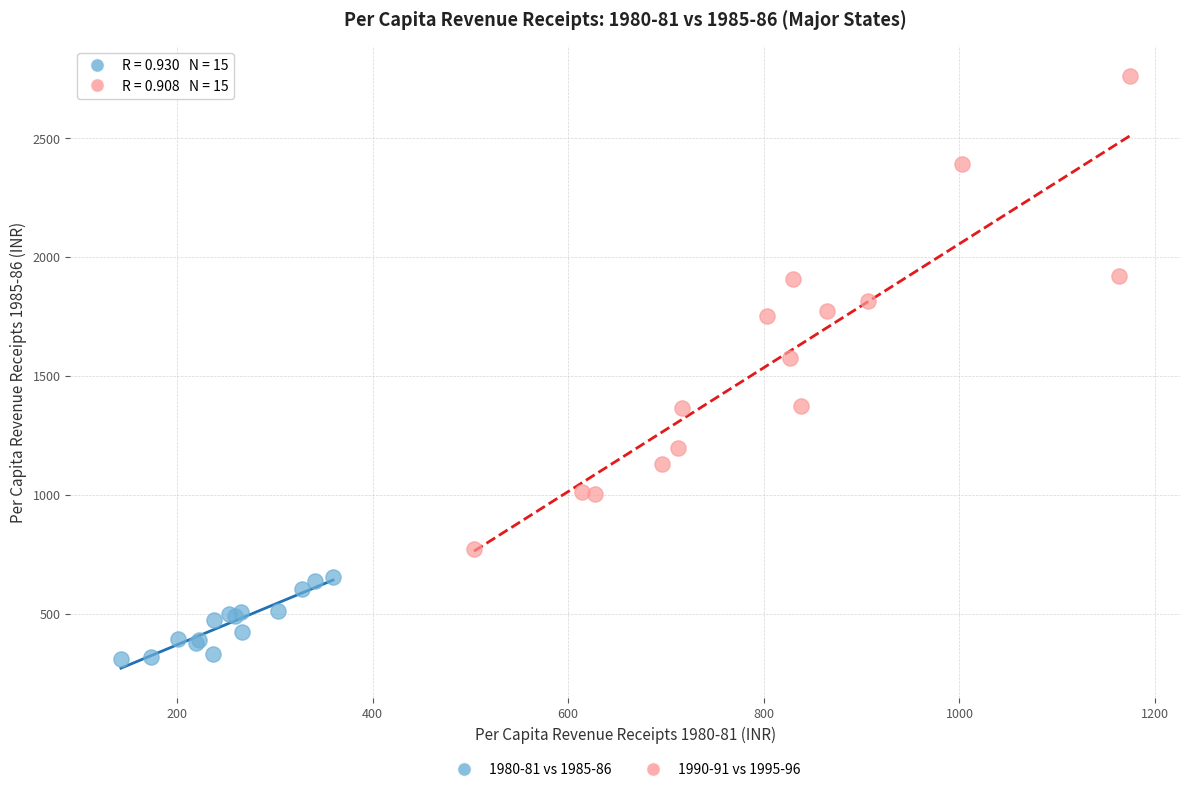

Which series reaches the maximum Y coordinate?

1990-91 vs 1995-96